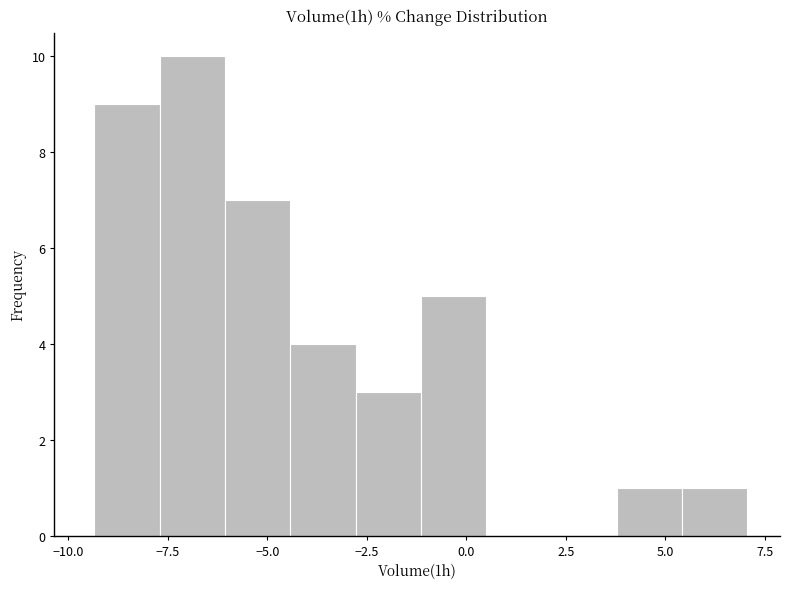

Read against the x-axis, roughly where is the centre of the tallest bar?

-7.0